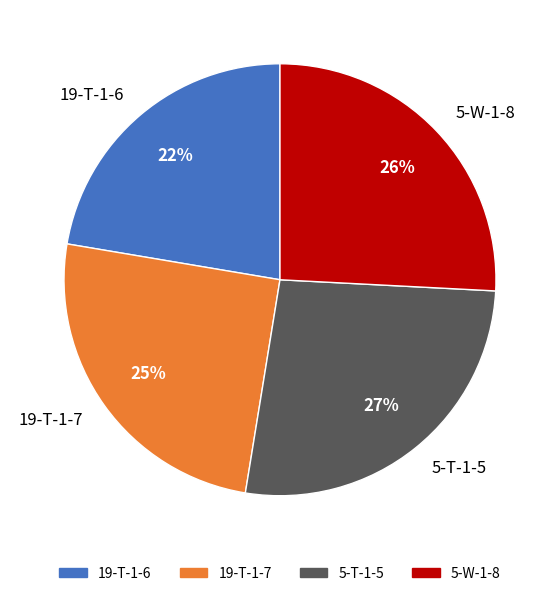

To the nearest percent, what is the combined percentage of 5-W-1-8 and 19-T-1-7?

51%